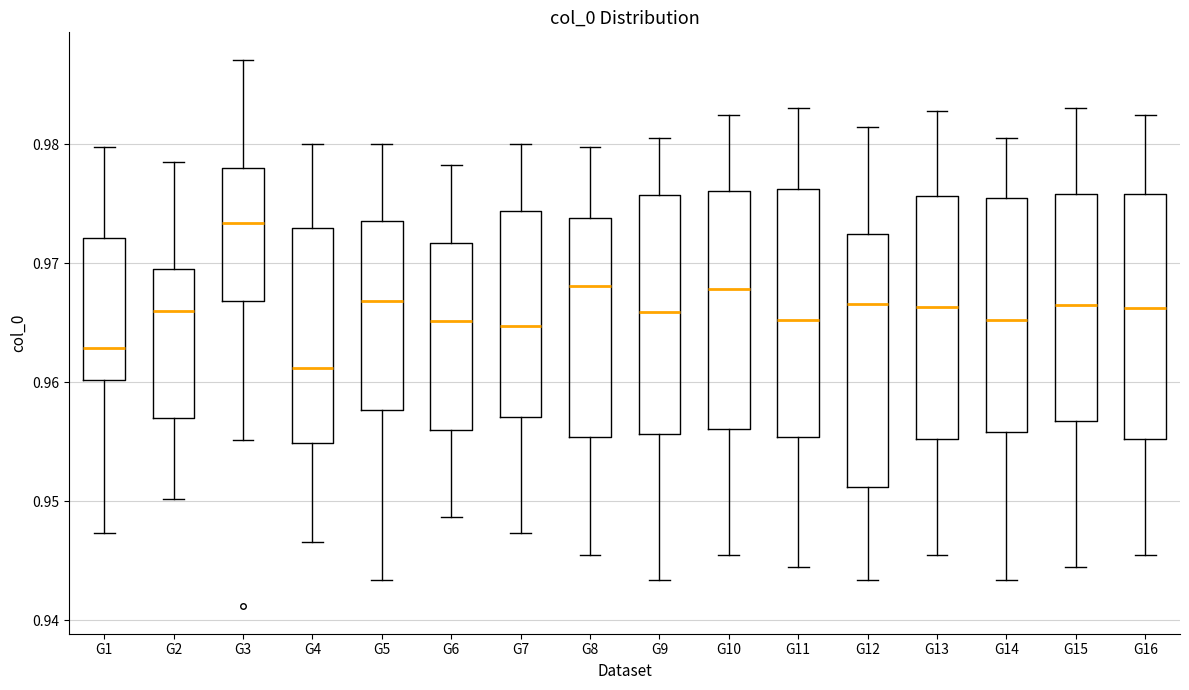

Reading left to right, read every box against the y-axis: the position of its median line, the range the box covers, and the ends of its whiskers. The values are not printed on the chart, so give them approximately, as read against the axis.

G1: median 0.963, box 0.960 to 0.972, whiskers 0.947 to 0.980
G2: median 0.966, box 0.957 to 0.970, whiskers 0.950 to 0.978
G3: median 0.973, box 0.967 to 0.978, whiskers 0.955 to 0.987
G4: median 0.961, box 0.955 to 0.973, whiskers 0.947 to 0.980
G5: median 0.967, box 0.958 to 0.974, whiskers 0.943 to 0.980
G6: median 0.965, box 0.956 to 0.972, whiskers 0.949 to 0.978
G7: median 0.965, box 0.957 to 0.974, whiskers 0.947 to 0.980
G8: median 0.968, box 0.955 to 0.974, whiskers 0.945 to 0.980
G9: median 0.966, box 0.956 to 0.976, whiskers 0.943 to 0.981
G10: median 0.968, box 0.956 to 0.976, whiskers 0.945 to 0.982
G11: median 0.965, box 0.955 to 0.976, whiskers 0.944 to 0.983
G12: median 0.967, box 0.951 to 0.972, whiskers 0.943 to 0.981
G13: median 0.966, box 0.955 to 0.976, whiskers 0.945 to 0.983
G14: median 0.965, box 0.956 to 0.975, whiskers 0.943 to 0.981
G15: median 0.967, box 0.957 to 0.976, whiskers 0.944 to 0.983
G16: median 0.966, box 0.955 to 0.976, whiskers 0.945 to 0.982